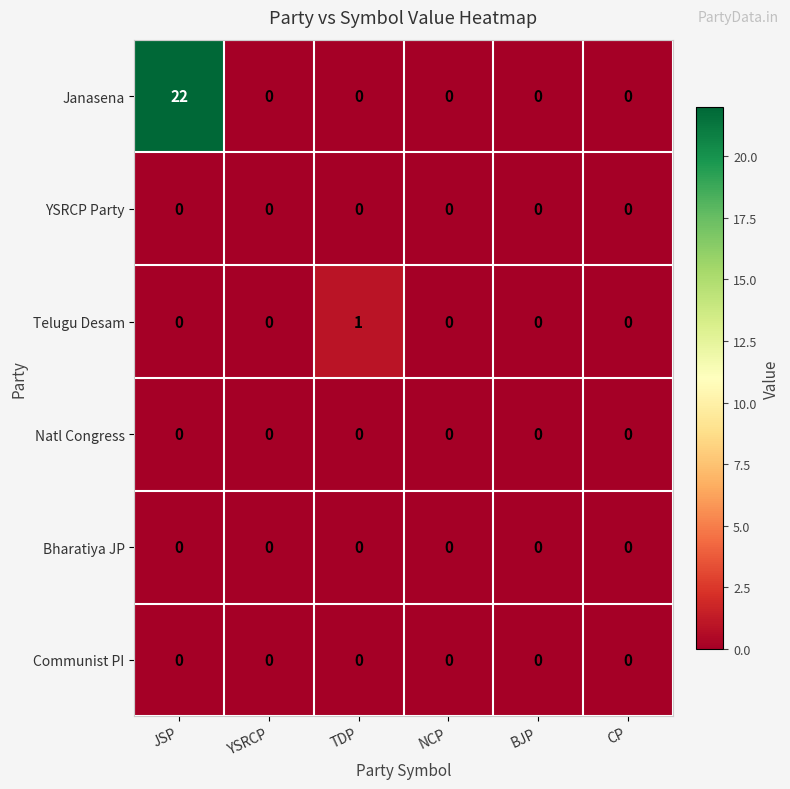

The Communist PI series shows 0 at NCP. True or false?

True